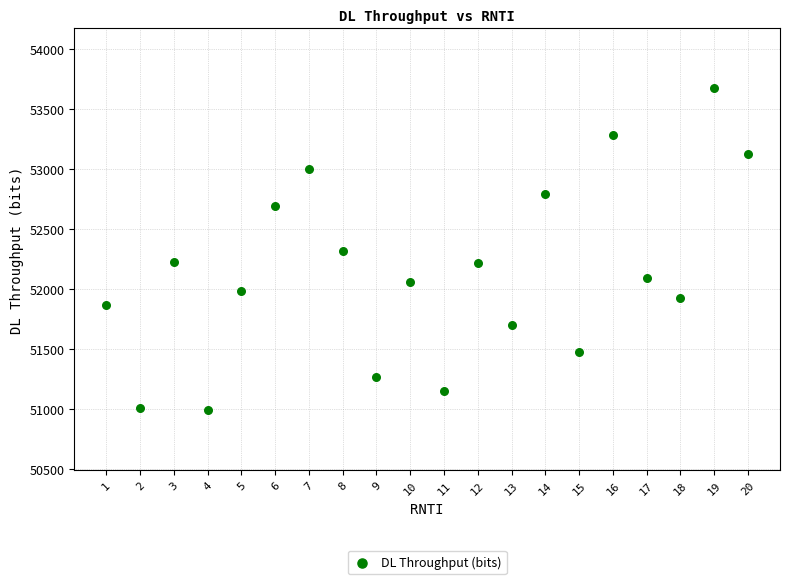

What is the range of X values (max minus min)?

19